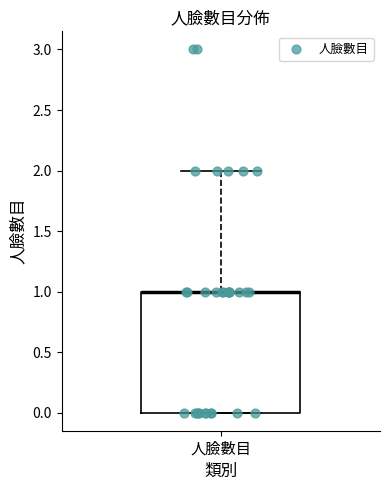

Transcribe this box plot: give where the median line is, the range the box spans, and where the two whiskers end, as read against the y-axis. The values are not printed on the chart, so give them approximately, as read against the axis.

median 1 (drawn on the box's upper edge), box 0 to 1, whiskers 0 to 2